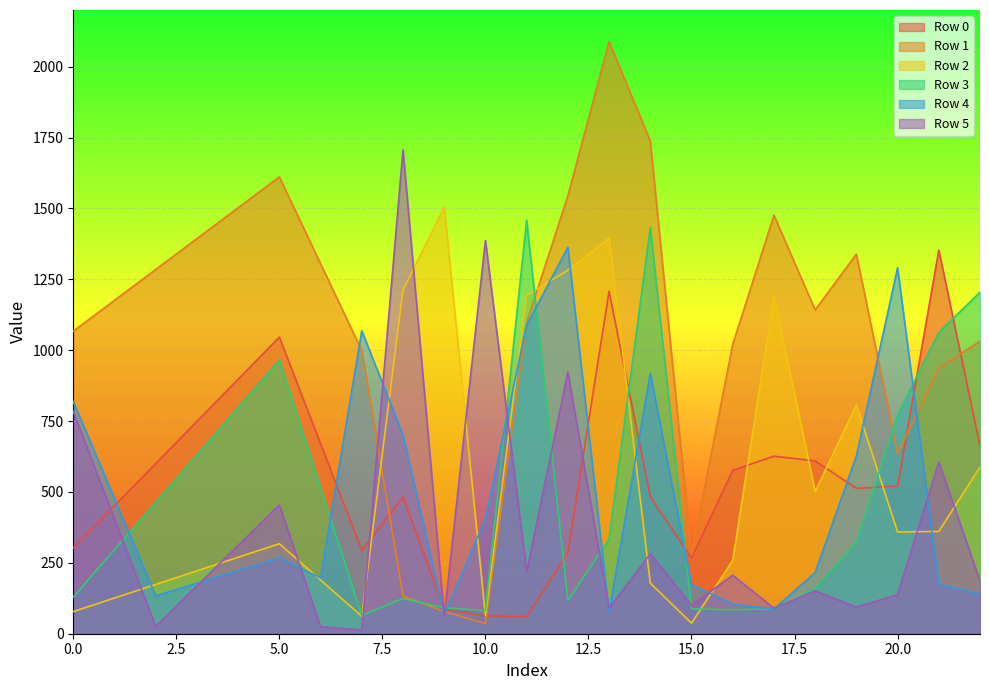

Which series has the largest range (max minus min)?

Row 1